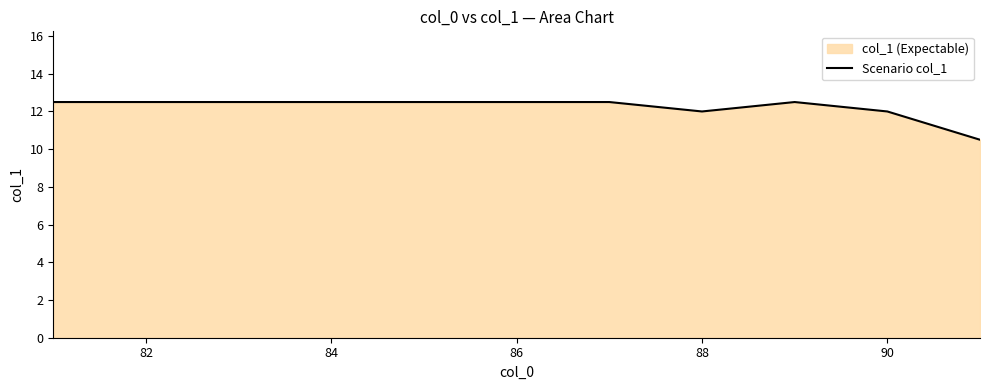

Count the number of data series in this chart.

1